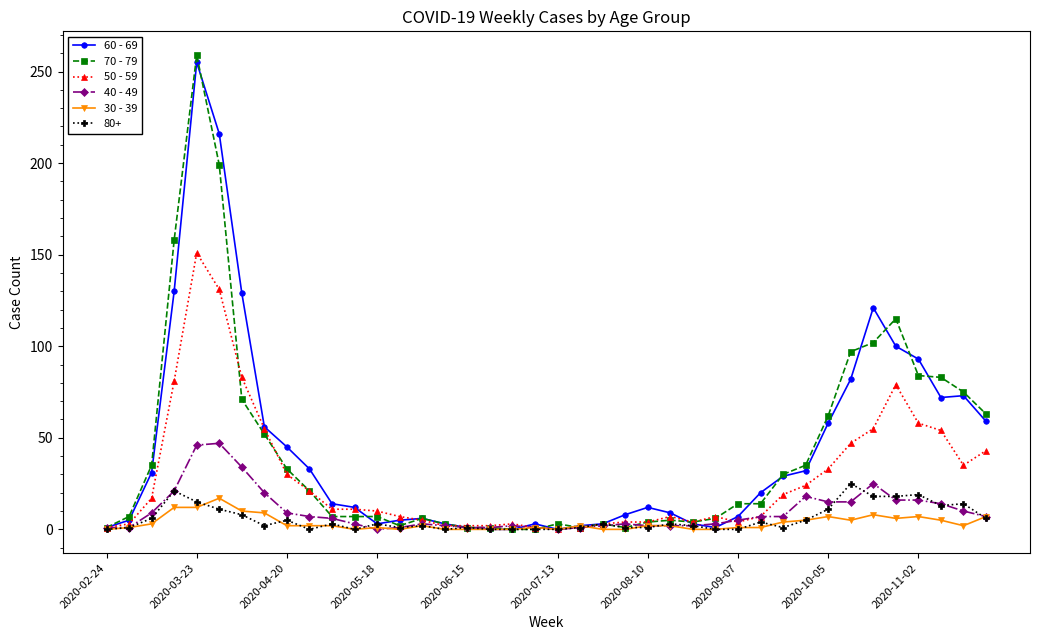

Does the chart display data point markers on the line(s)?

Yes